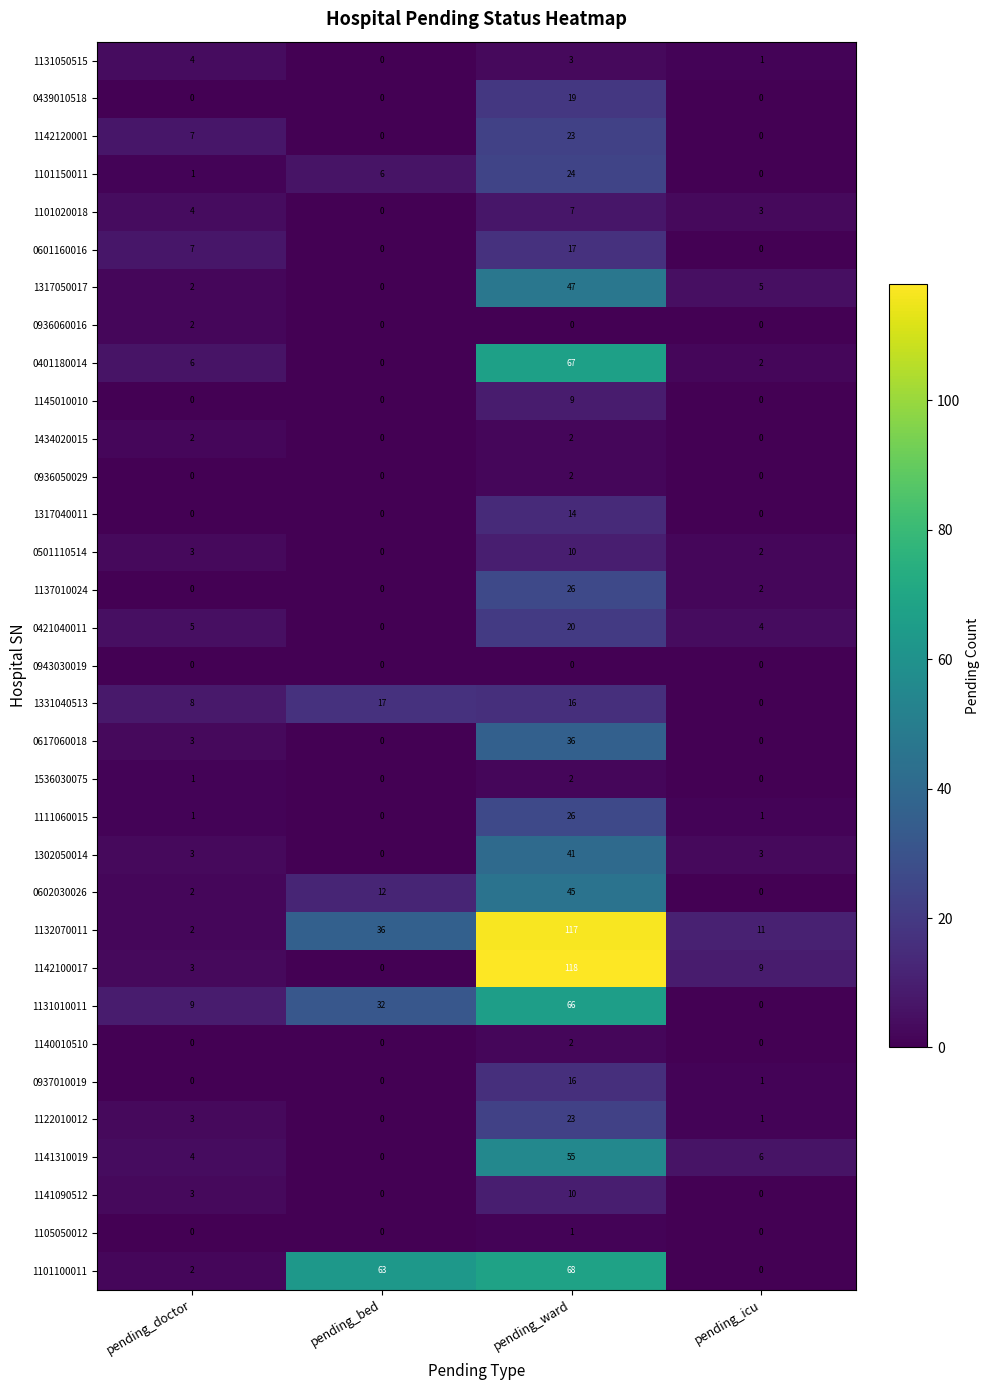

What is the sum of the 1142100017 values at pending_bed and pending_ward?

118